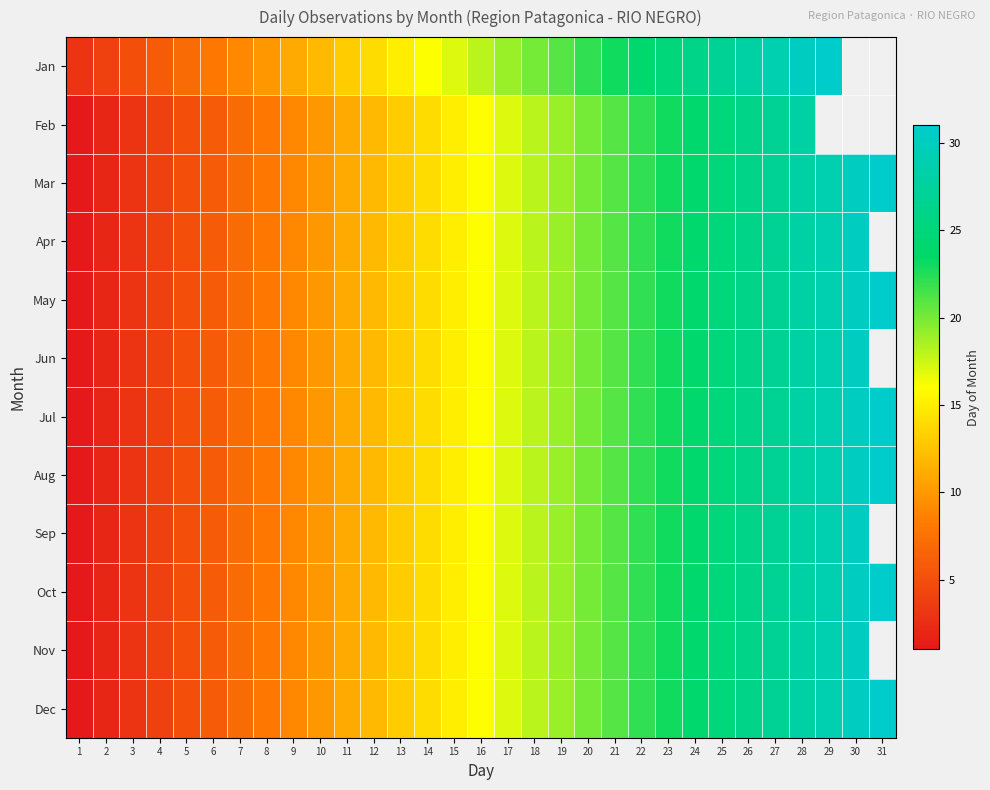

What is the difference between the second highest and second lowest values in the Oct series?

28.0